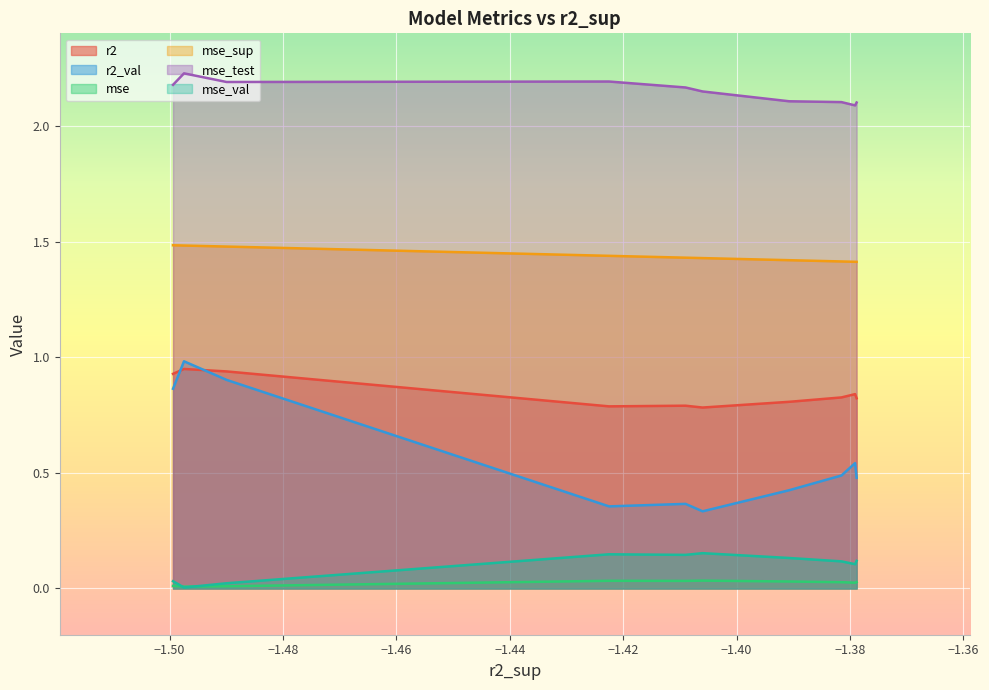

Which series has the largest range (max minus min)?

r2_val